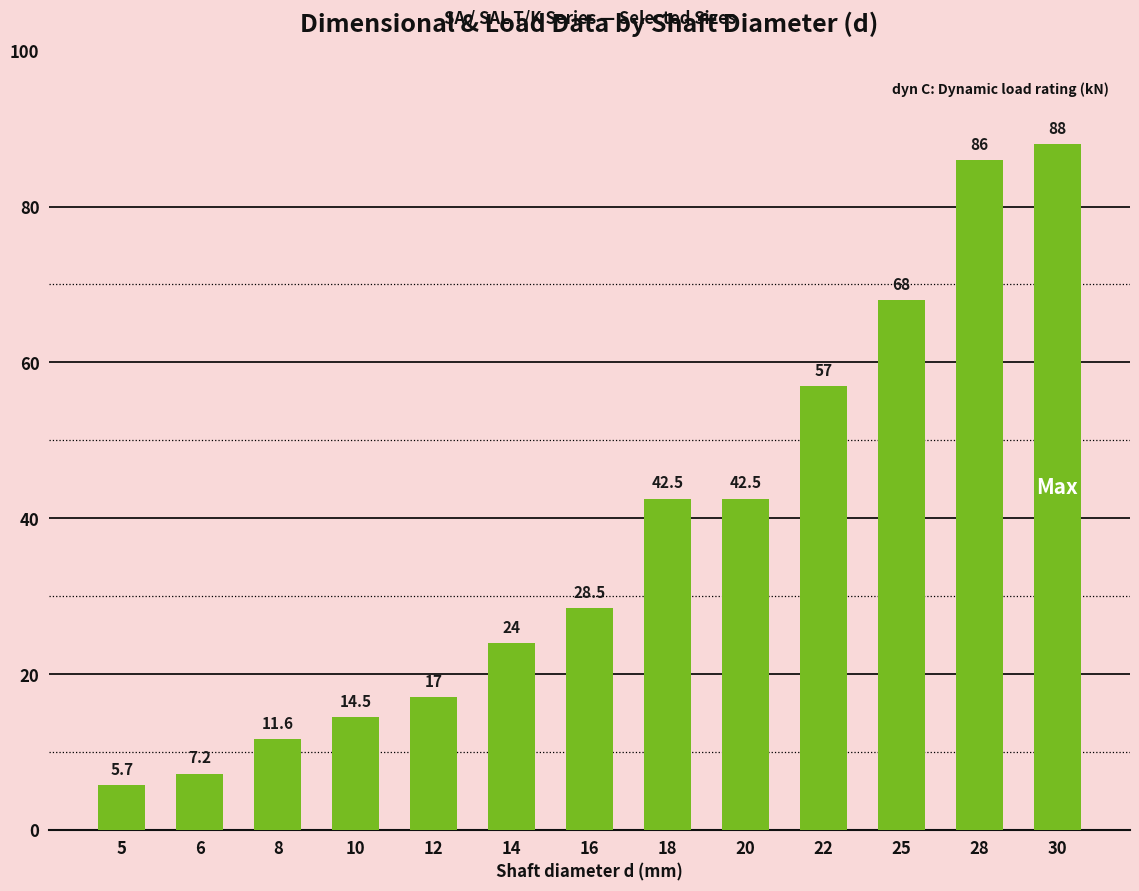

What is the sum of all values?

492.5